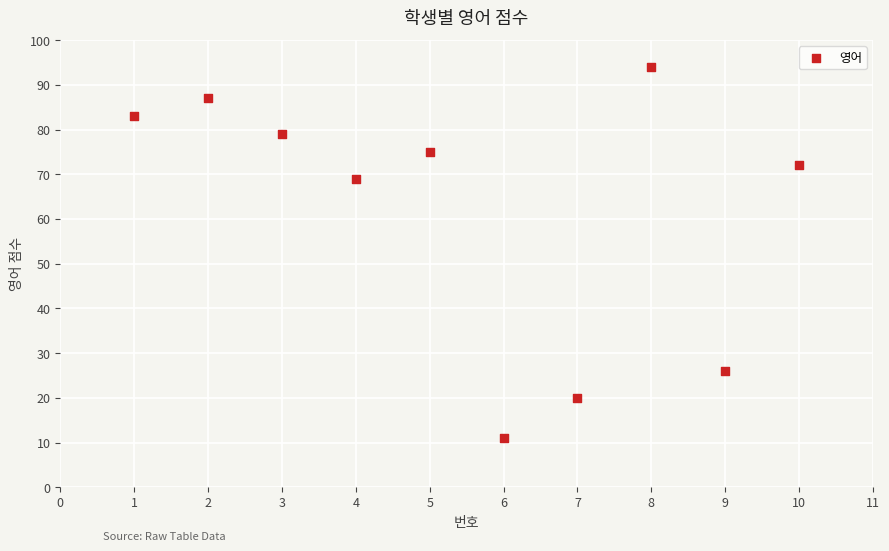

What is the range of Y values (max minus min)?

83